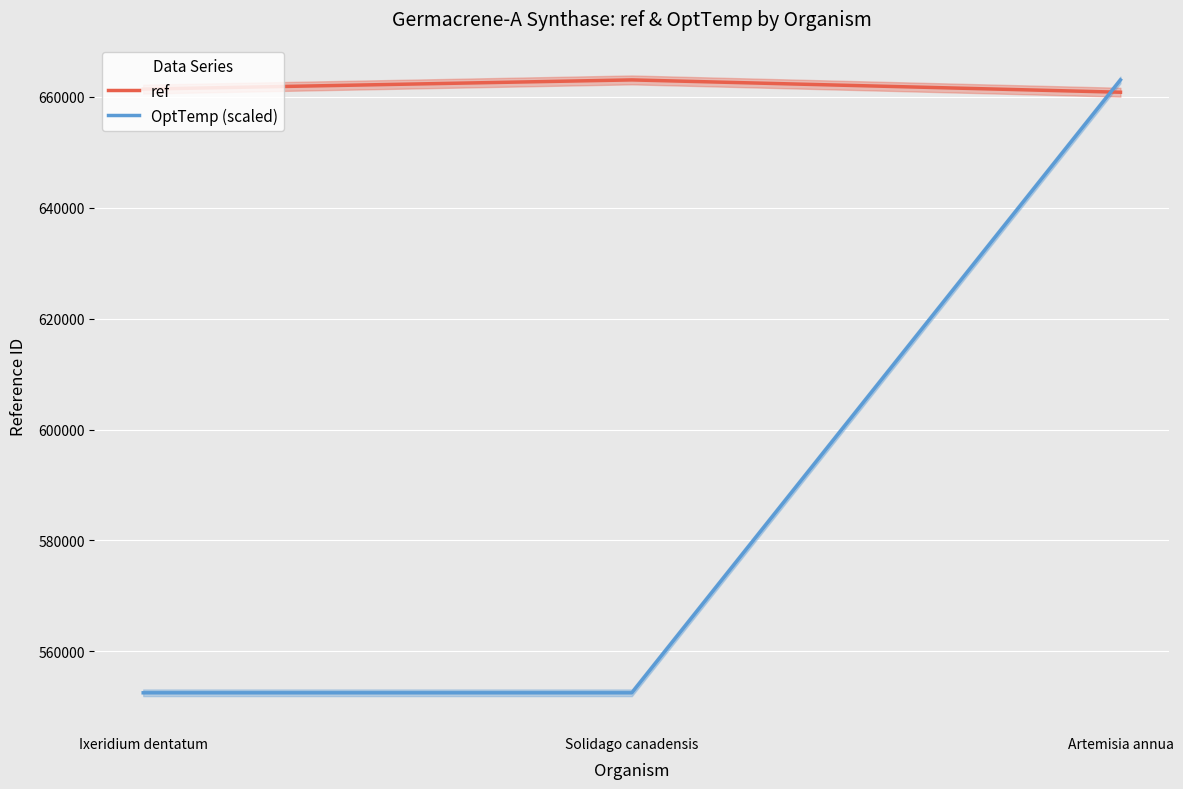

What is the label of the 2nd point from the left?

Solidago canadensis